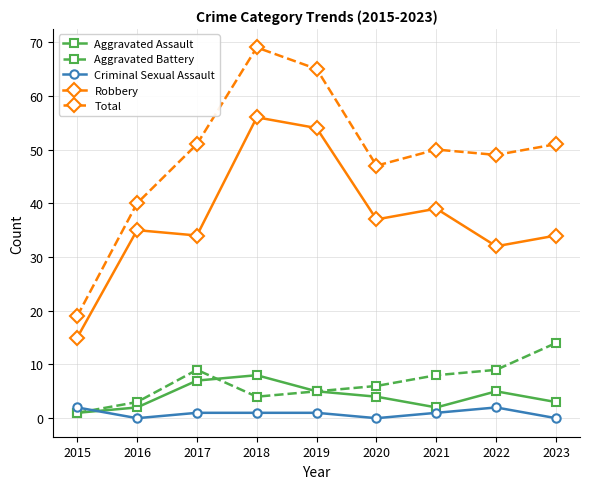

How many series are shown in this chart?

5